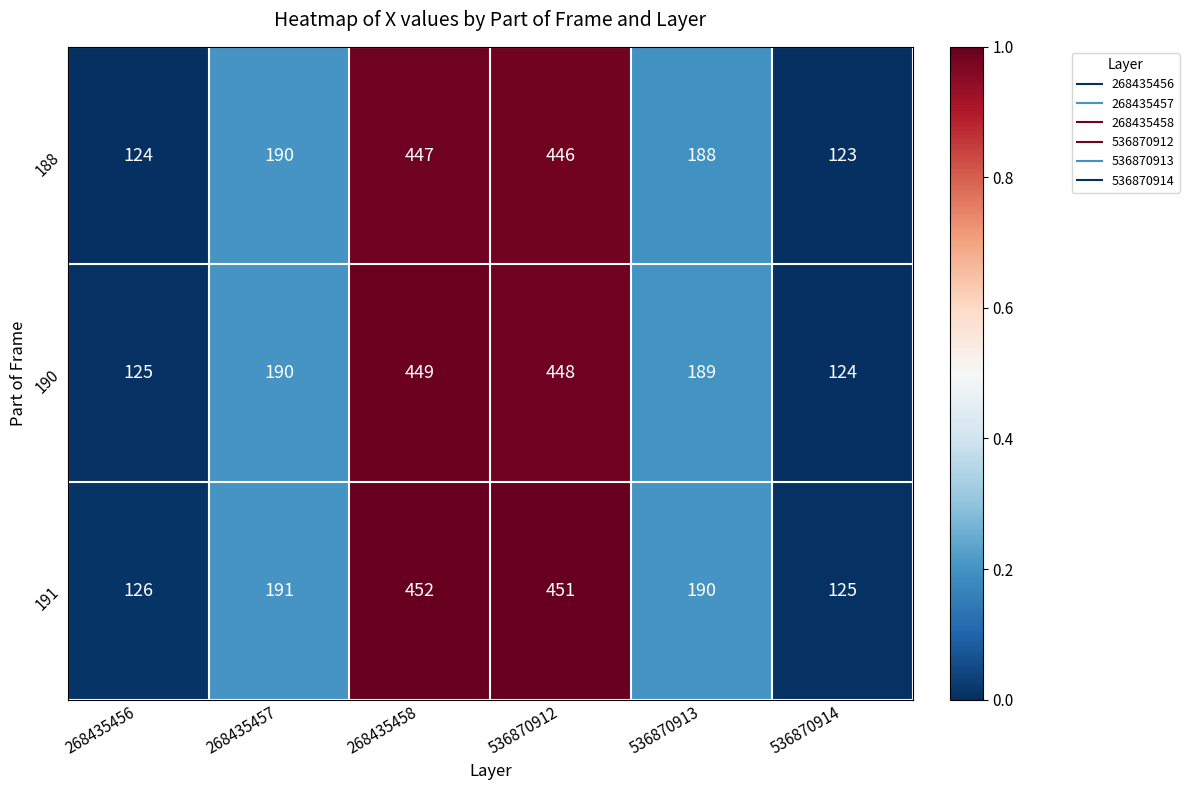

What is the difference between the maximum and minimum values in the 191 series?

327